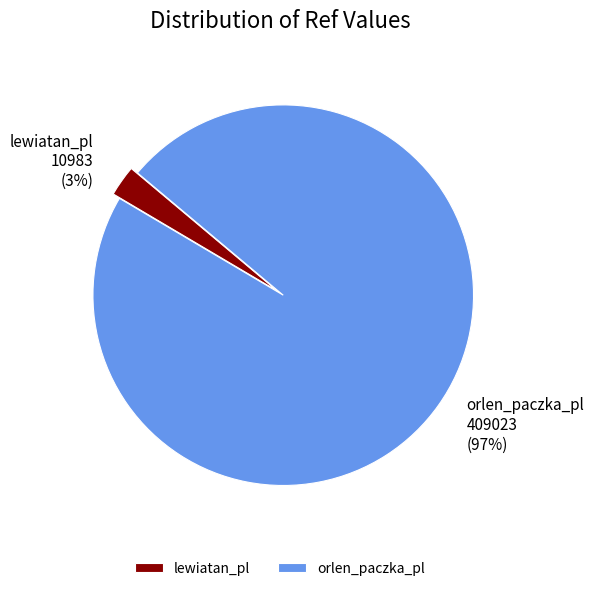

How many segments does this pie chart have?

2